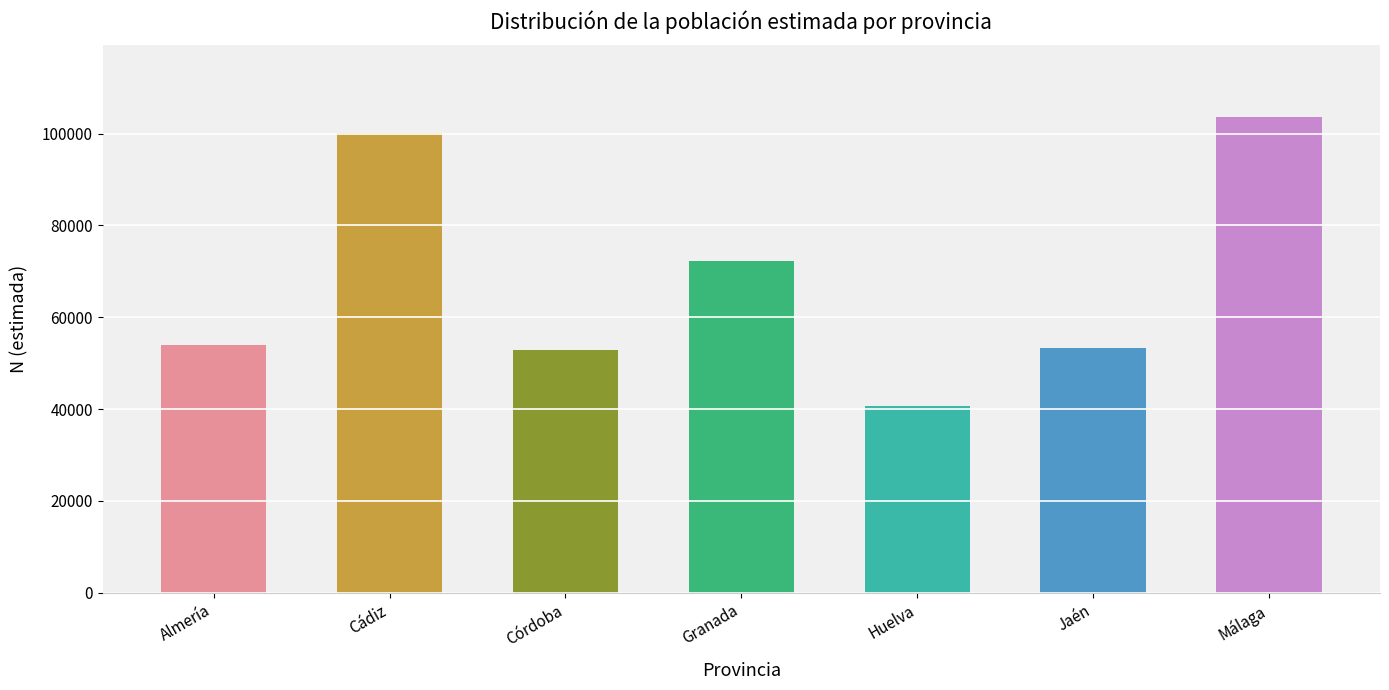

What is the value of the 6th bar from the left?

53349